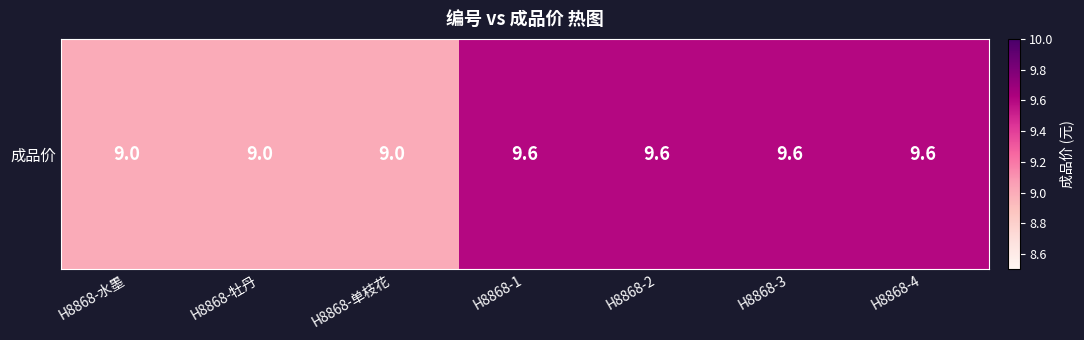

What is the change in value from H8868-牡丹 to H8868-2?

+0.6